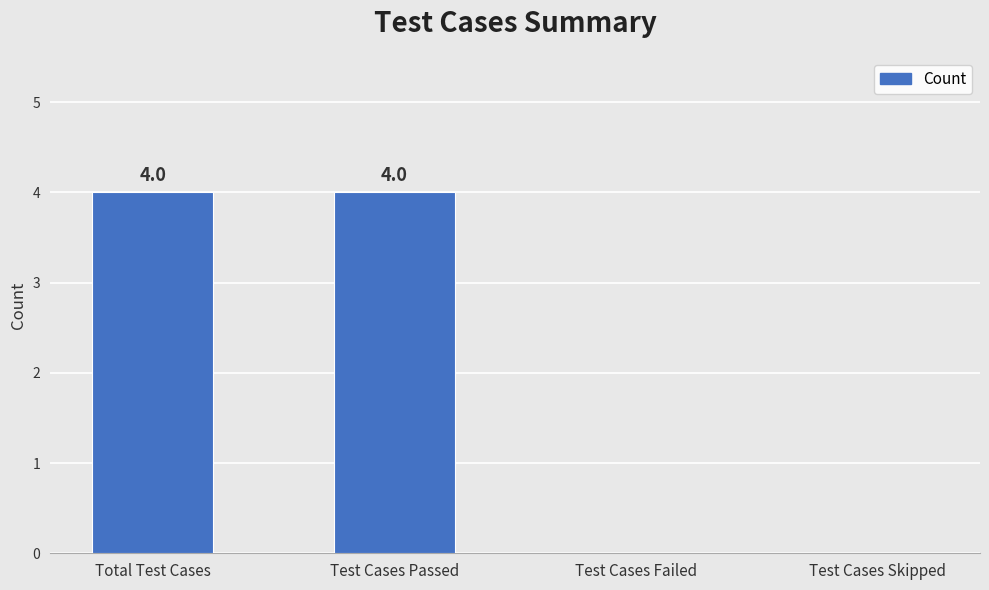

What is the sum of all values?

8